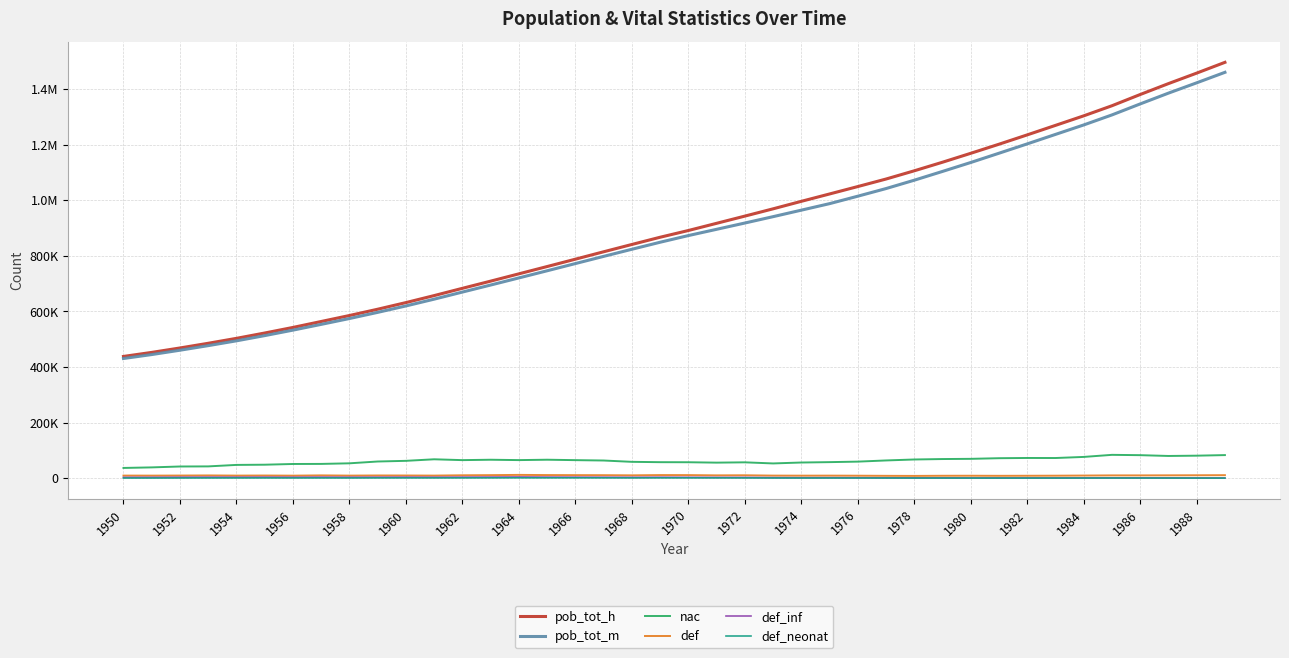

True or false: def_inf and def_neonat cross at least once.

False